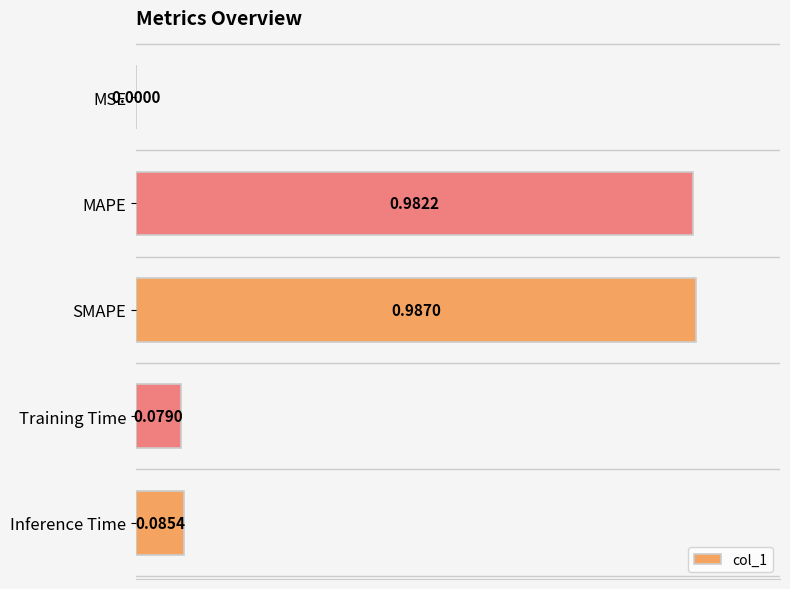

What is the sum of the values at MAPE and Training Time?

1.1